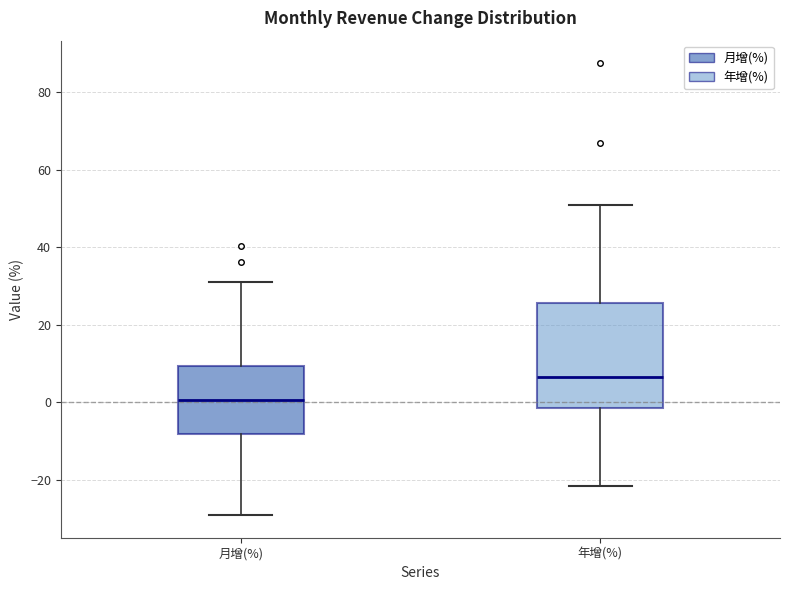

Which box's median line is the highest?

年增(%)